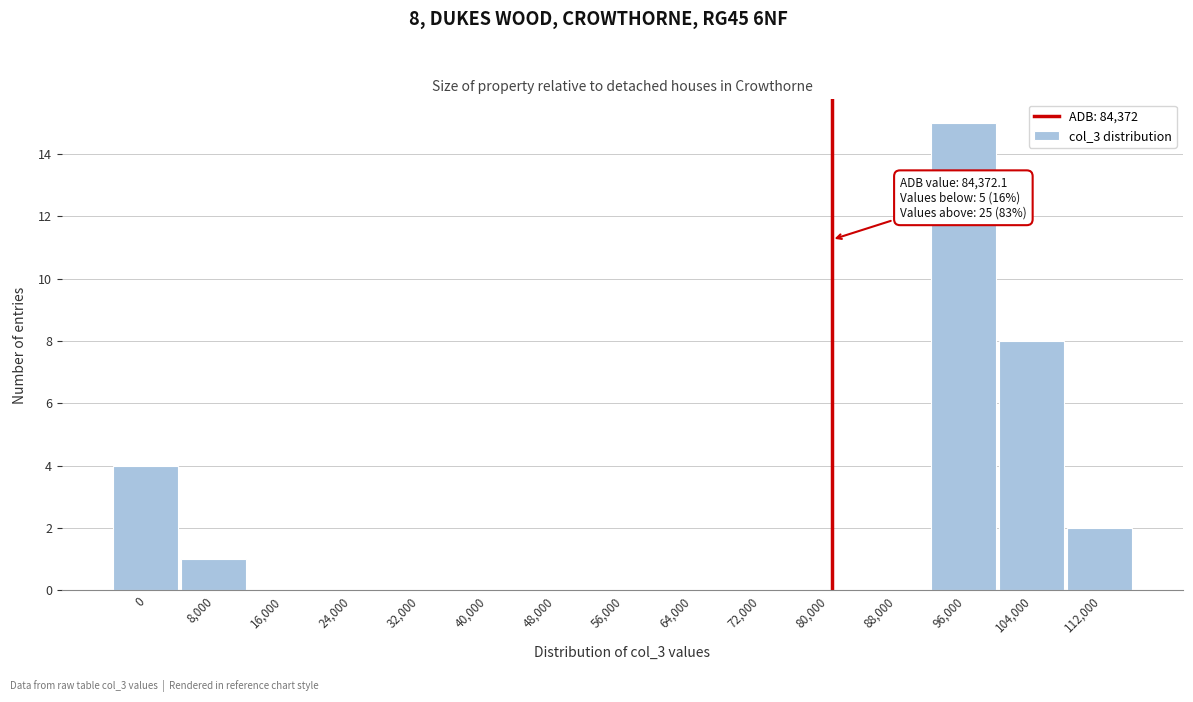

Reading left to right, transcribe all the data shown in this chart.

0=4	8,000=1	16,000=0	24,000=0	32,000=0	40,000=0	48,000=0	56,000=0	64,000=0	72,000=0	80,000=0	88,000=0	96,000=15	104,000=8	112,000=2